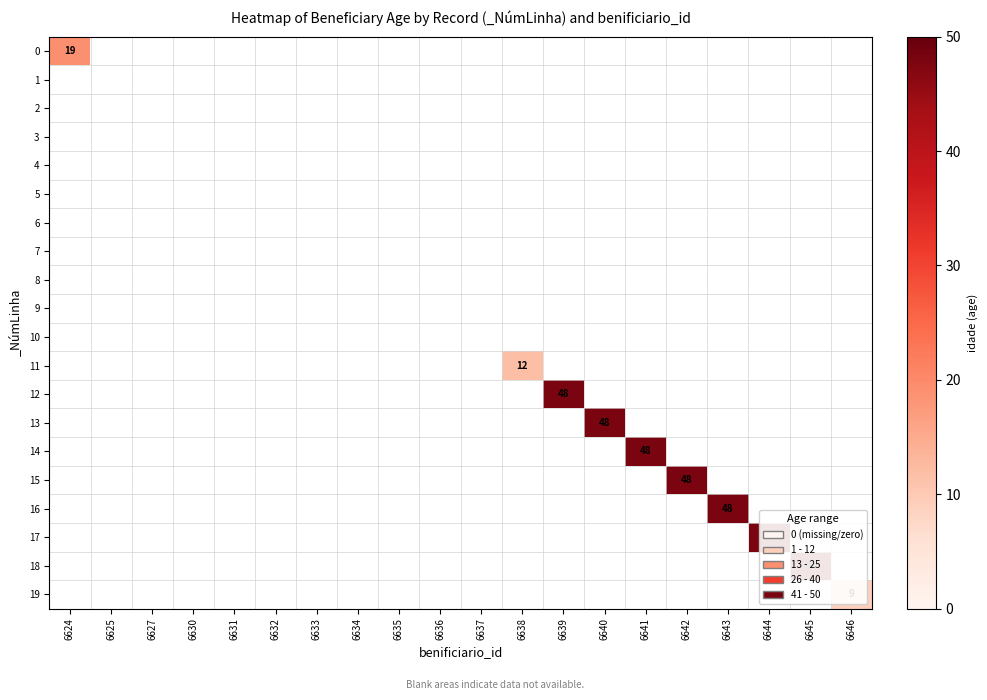

How many values in 13 are above zero?

1